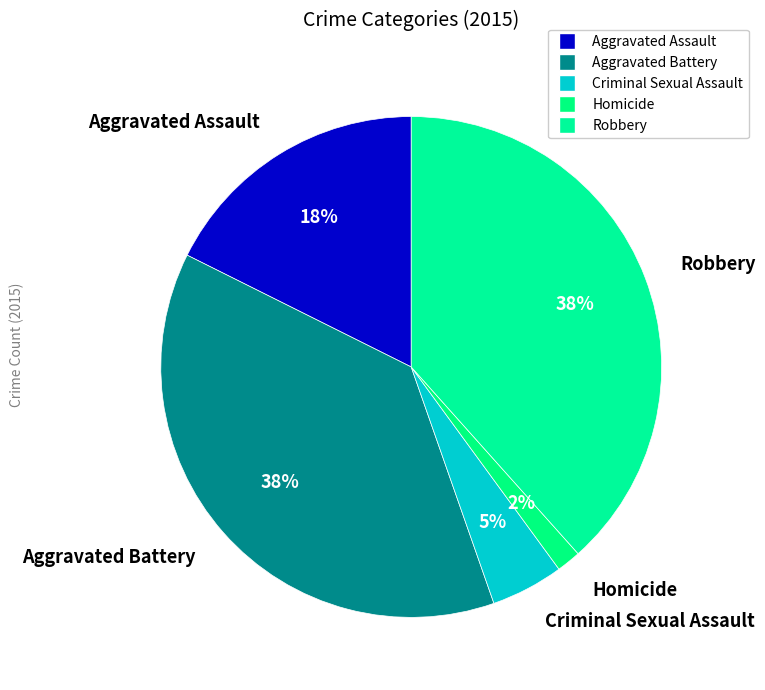

The Criminal Sexual Assault slice represents 18% of the pie. True or false?

False